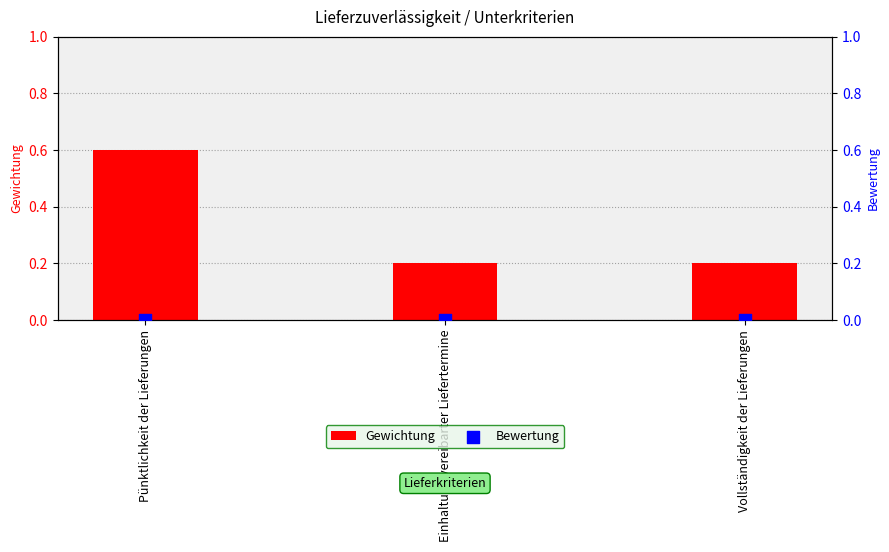

At how many categories does at least one series exceed 0?

3